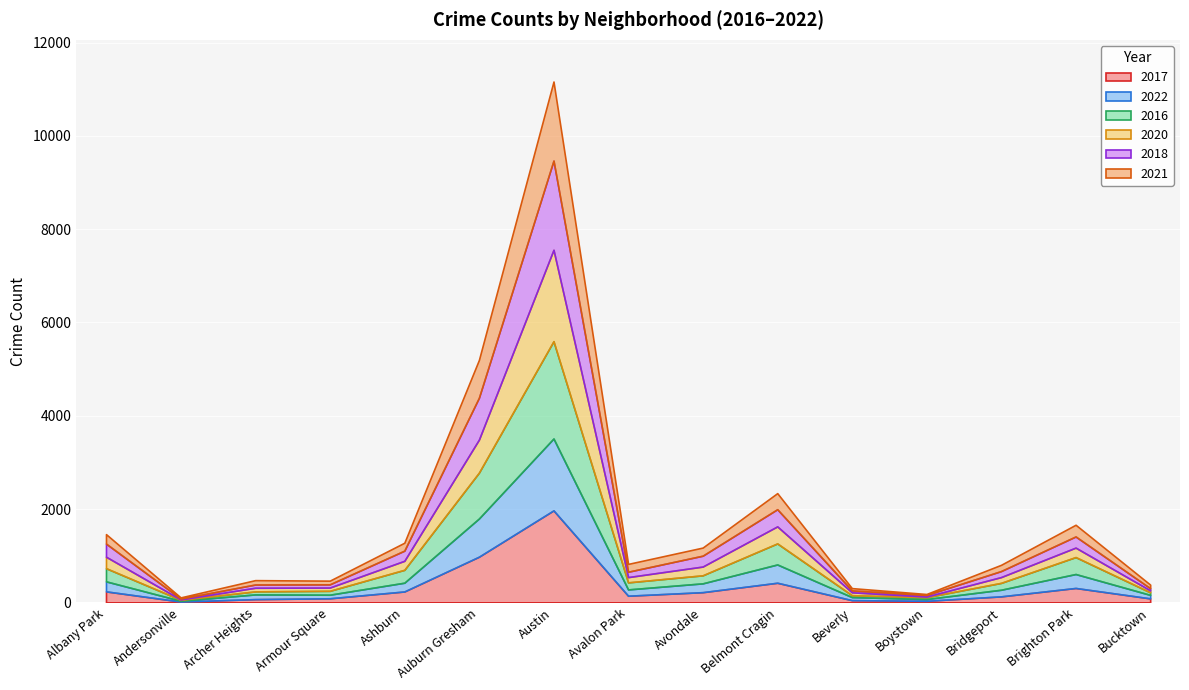

Is it true that 2021 equals 38 at Andersonville?

False